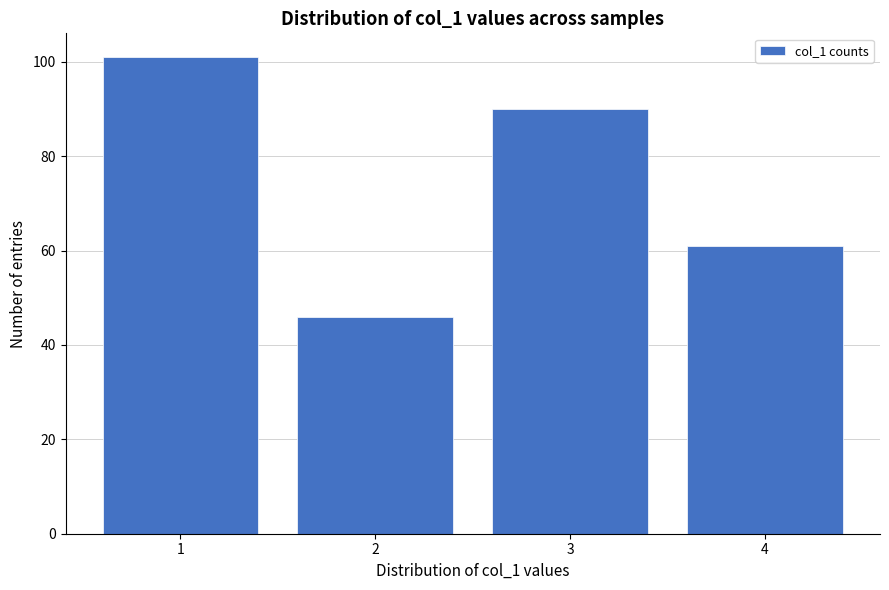

Reading left to right, transcribe all the data shown in this chart.

101	46	90	61